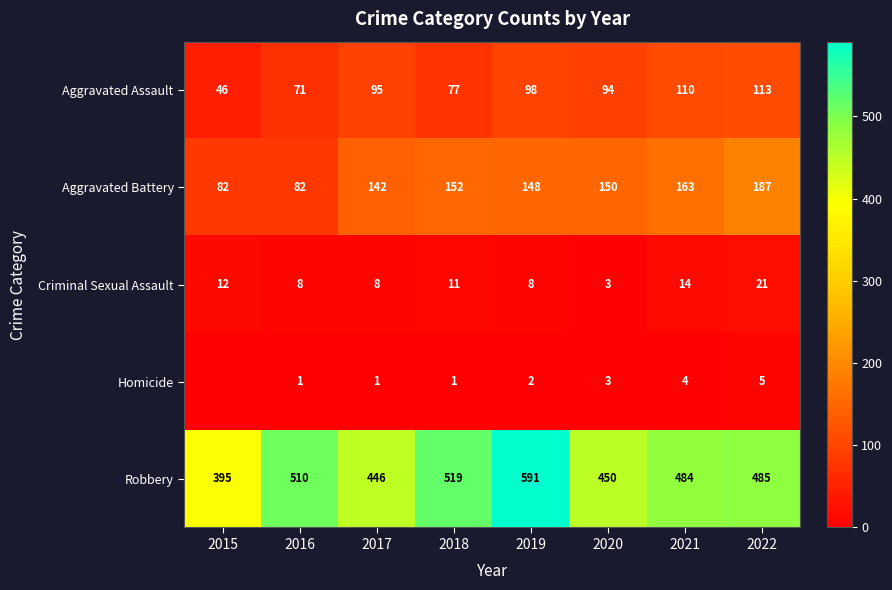

Between 2019 and 2020, which series saw the biggest shift?

Robbery